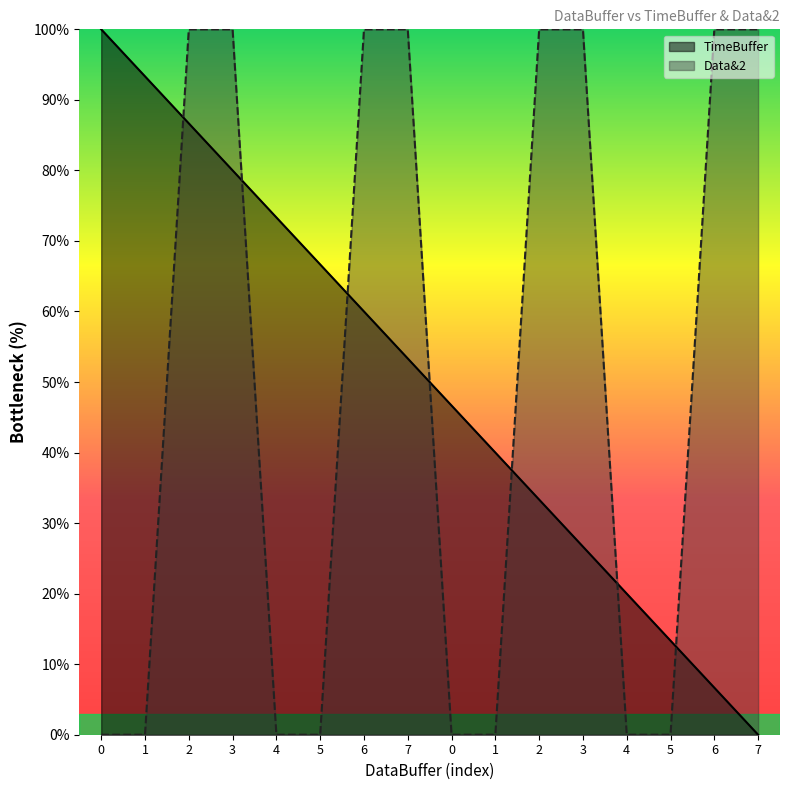

What are all the series names shown in the legend?

TimeBuffer, Data&2